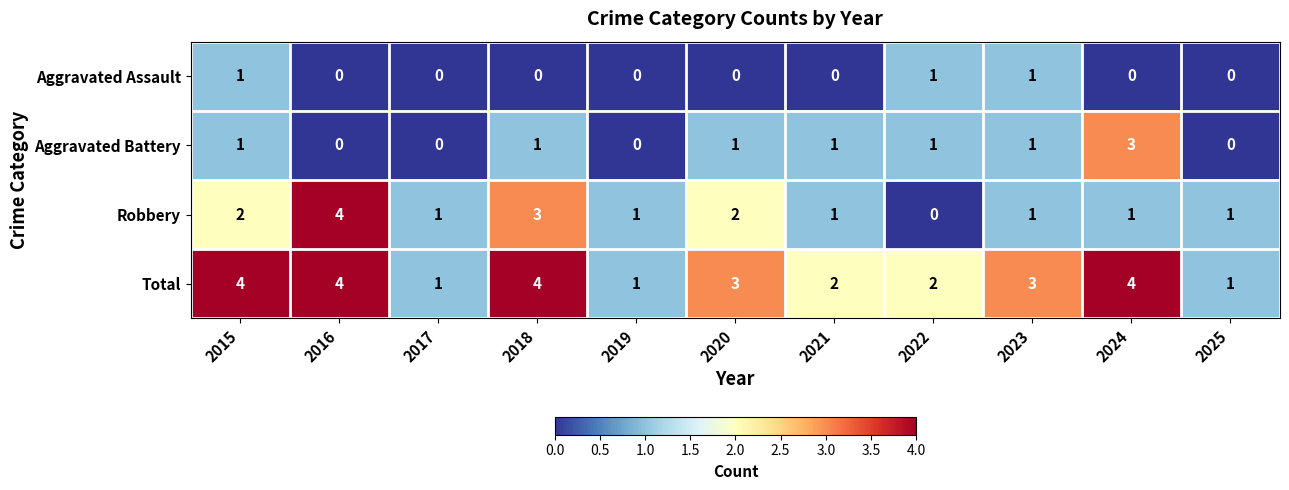

Which series has the largest range (max minus min)?

Robbery